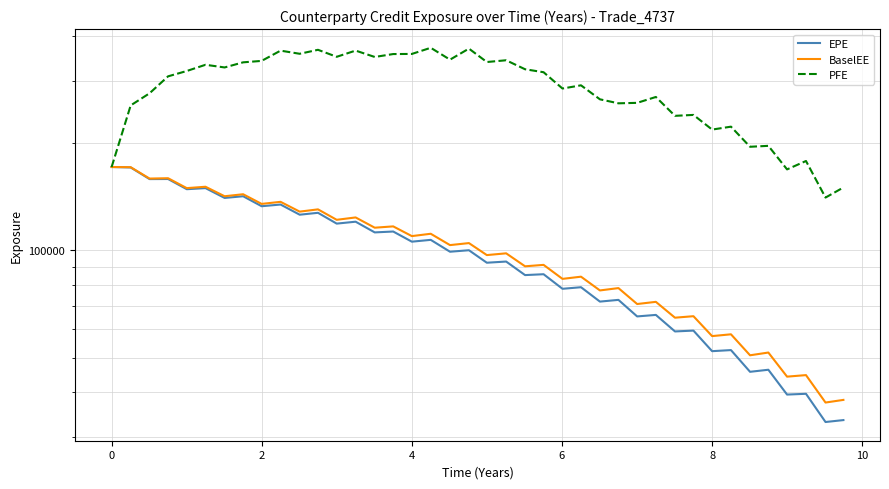

How many values in the PFE series are below 316717?

20